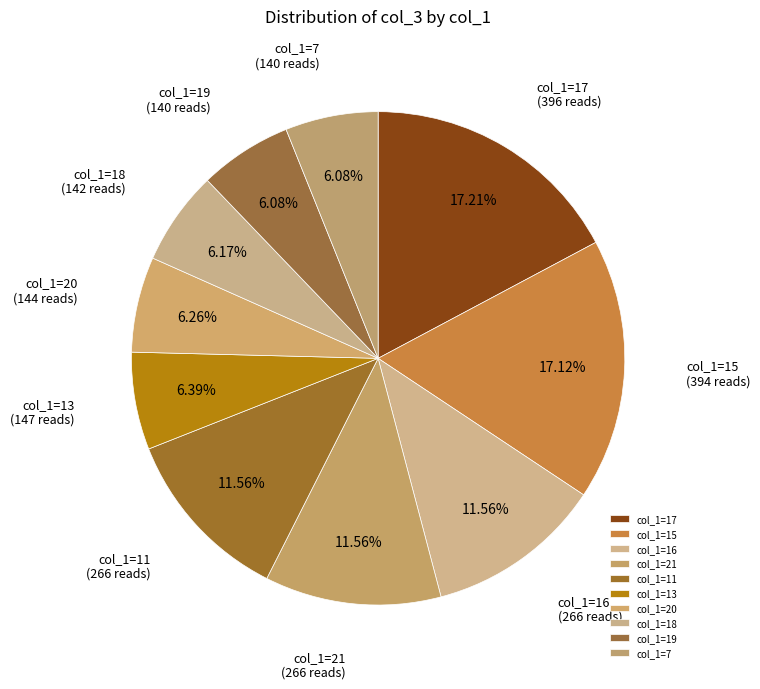

Approximately how many times larger is the value at col_1=20 compared to col_1=17?

0.4